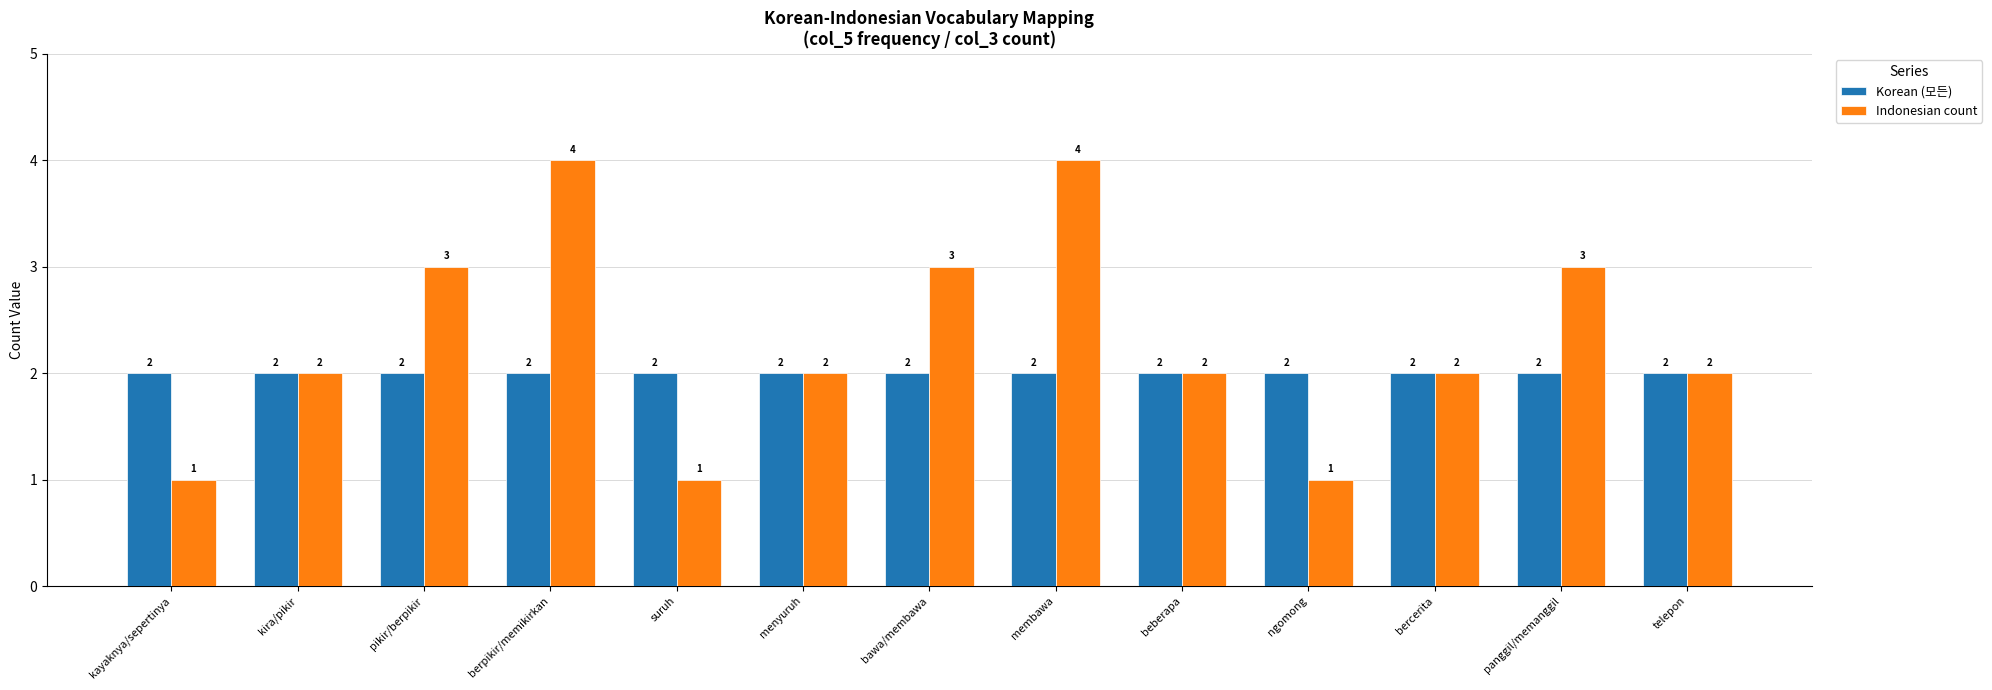

What is the label of the 7th bar from the right?

bawa/membawa